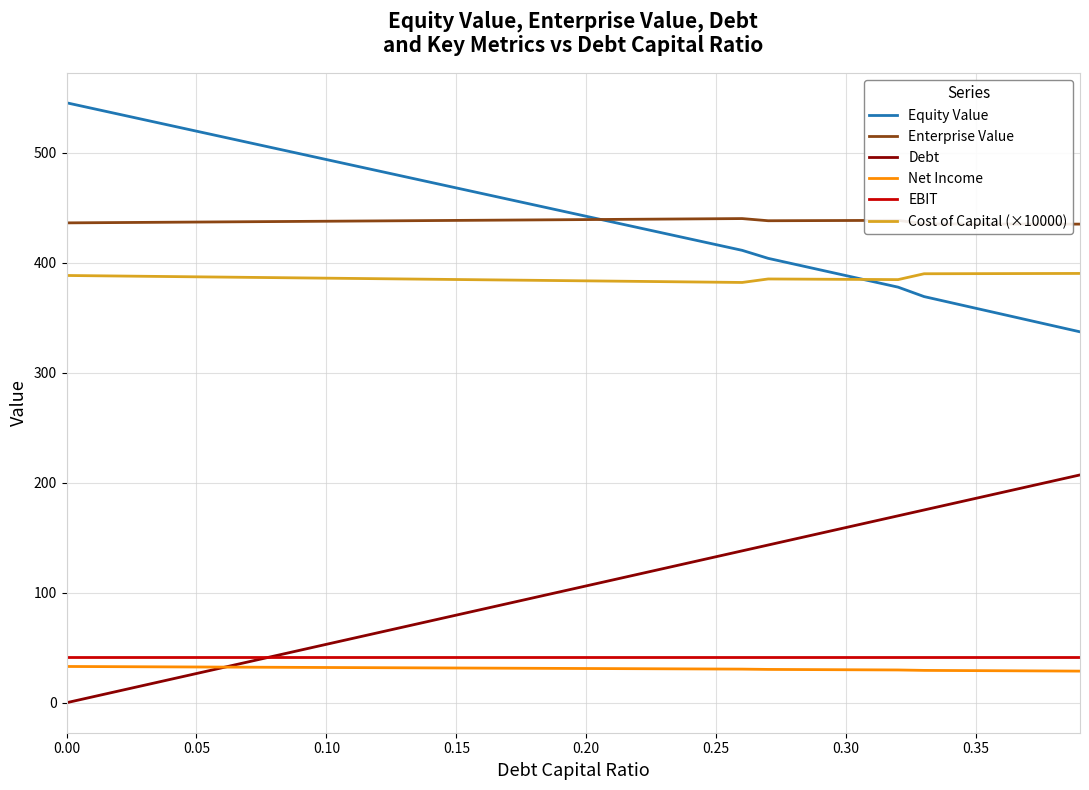

True or false: Cost of Capital (×10000) and Net Income intersect in this chart.

False